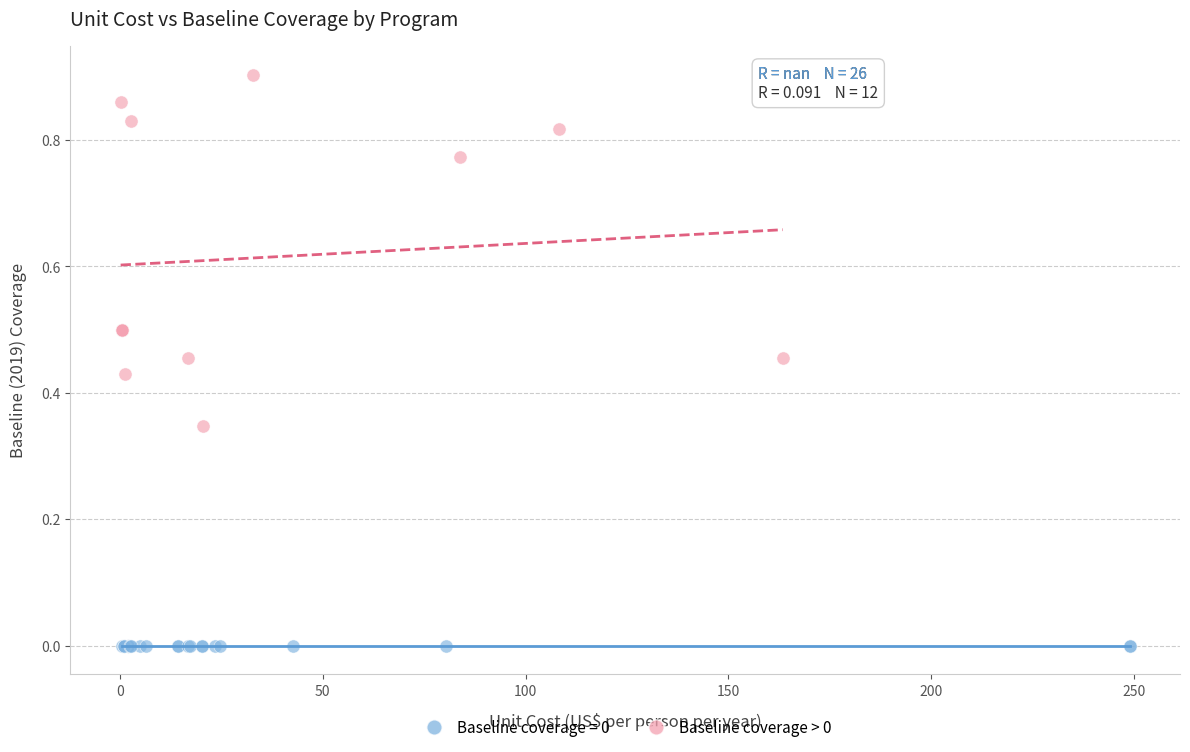

Which series reaches the minimum Y coordinate?

Baseline coverage = 0